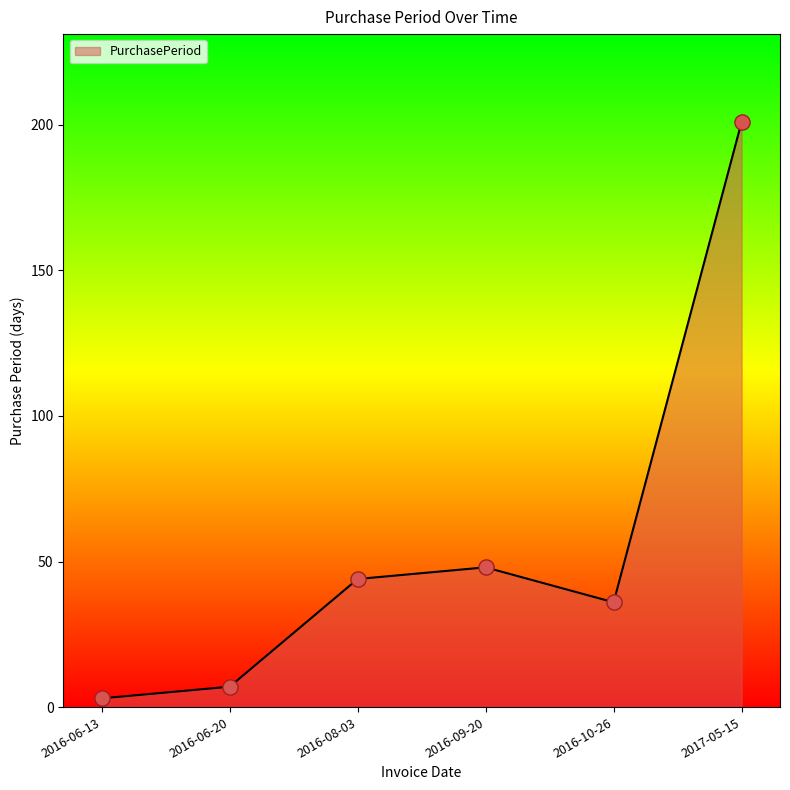

What is the change in value from 2016-06-20 to 2016-09-20?

+41